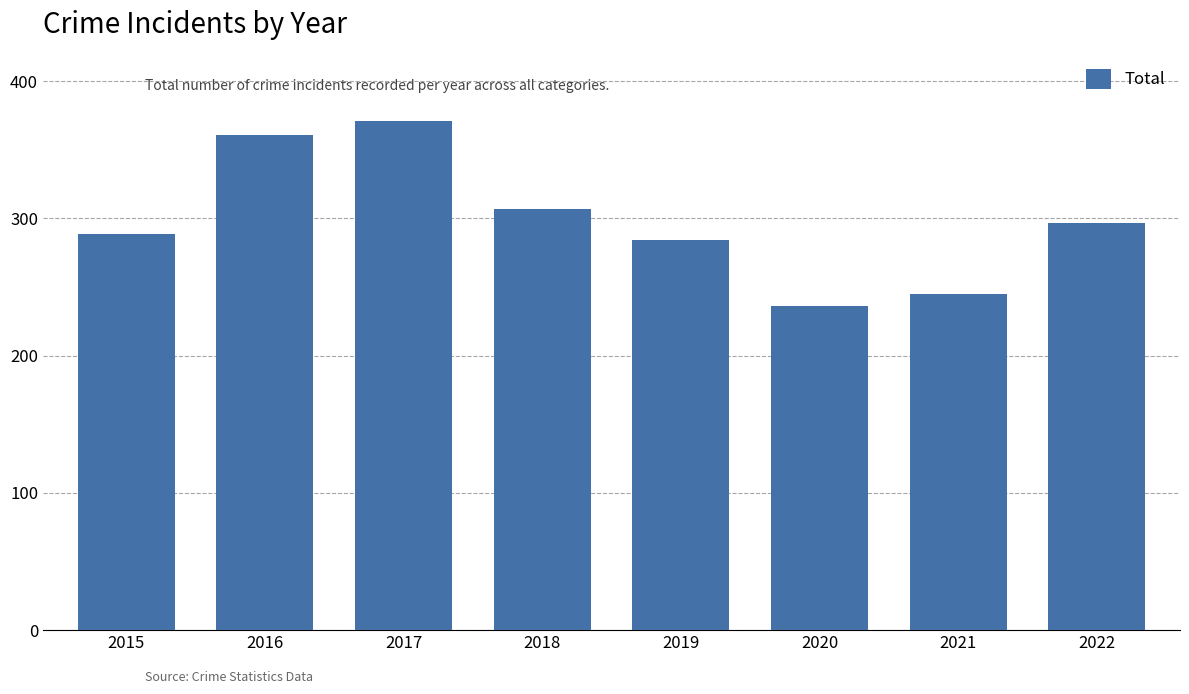

Rank the categories by value from highest to lowest.

2017, 2016, 2018, 2022, 2015, 2019, 2021, 2020